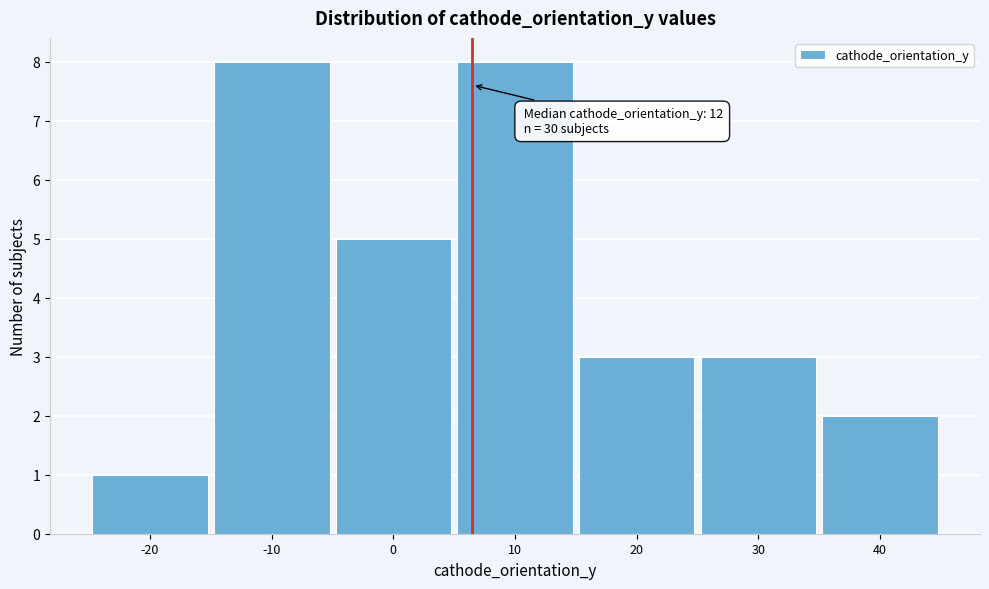

Reading left to right, transcribe all the data shown in this chart.

-20=1	-10=8	0=5	10=8	20=3	30=3	40=2